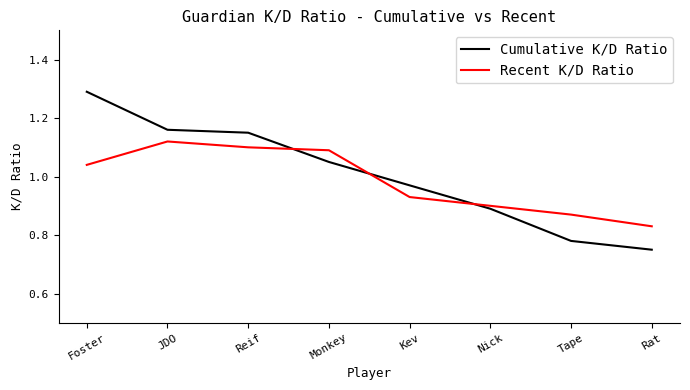

At Rat, list the series in order from smallest to largest.

Cumulative K/D Ratio, Recent K/D Ratio